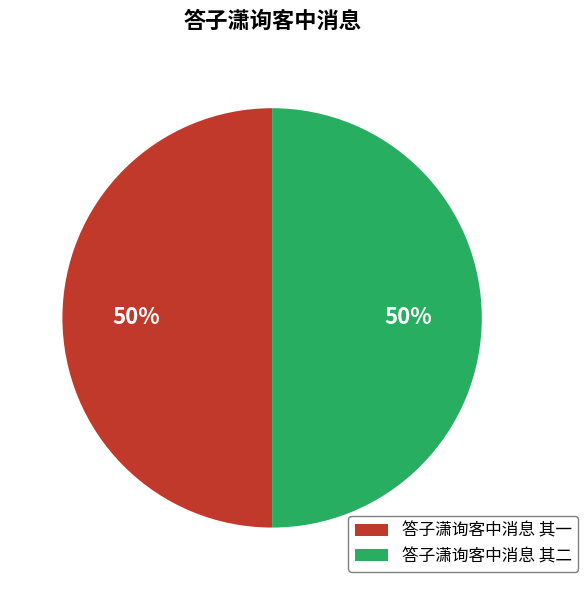

Approximately how many times larger is the value at 答子潇询客中消息 其一 compared to 答子潇询客中消息 其二?

1.0